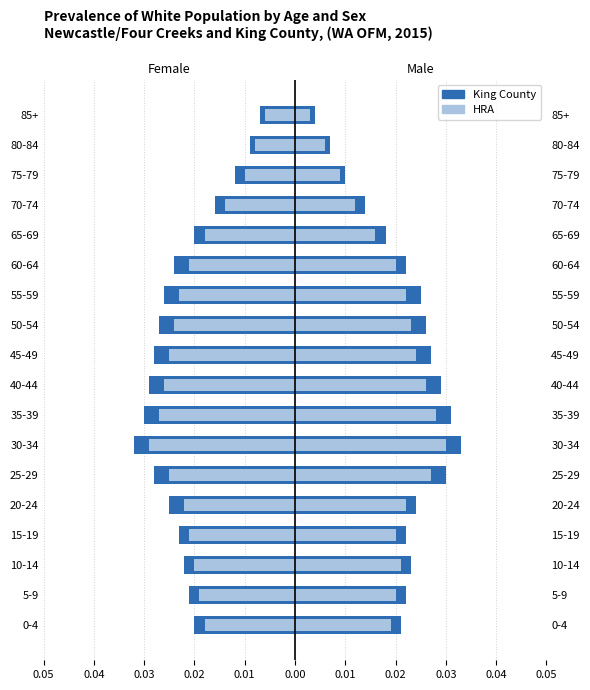

Which has a higher value, 50-54 or 60-64?

60-64